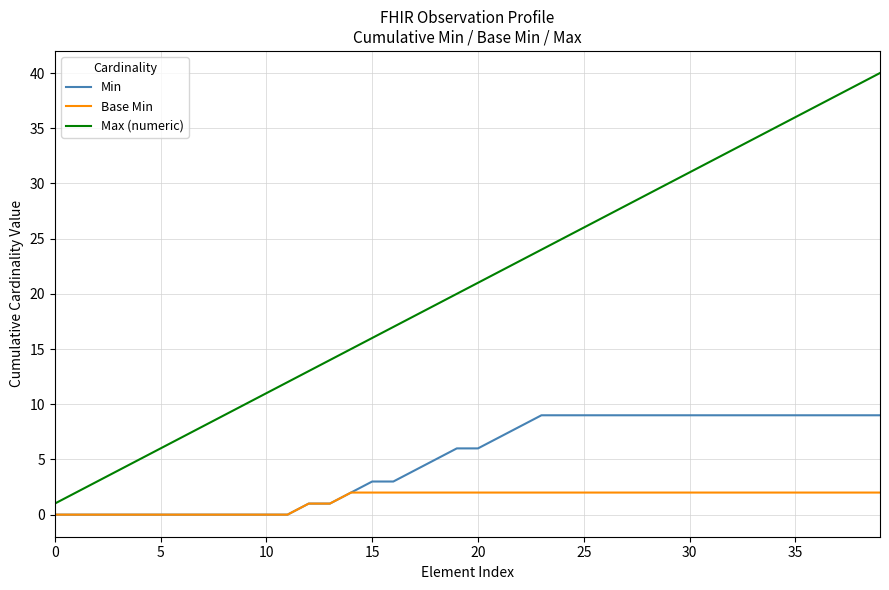

Which series has the largest range (max minus min)?

Max (numeric)